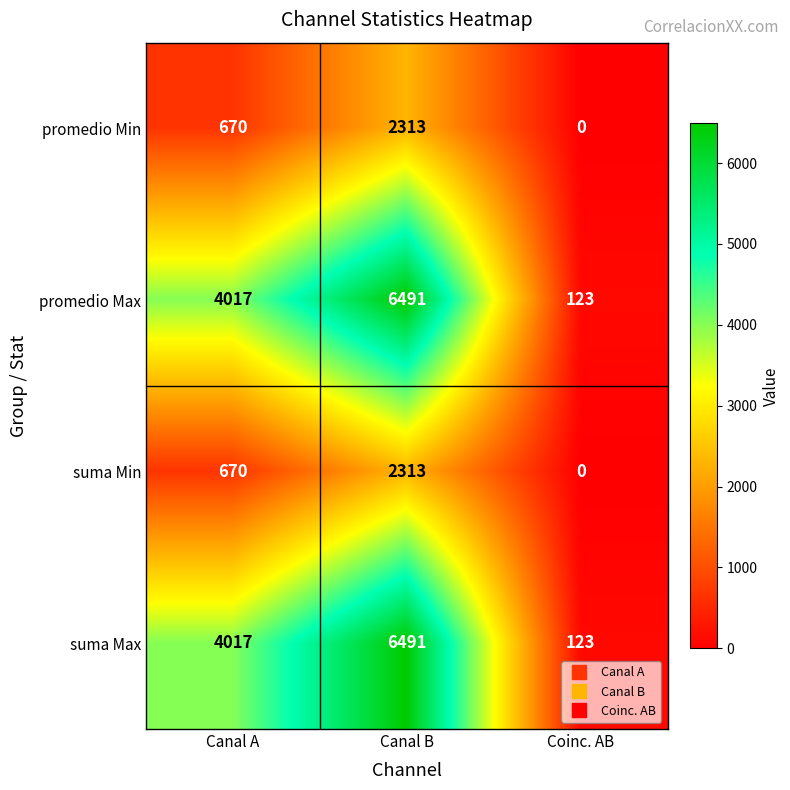

What is the difference between the highest and lowest values at Canal A?

3347